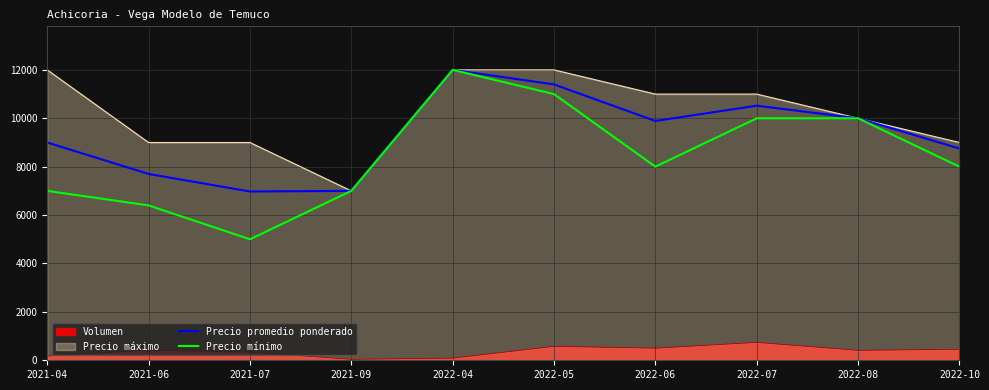

Count the Precio promedio ponderado values in the range 7700 to 10520.

6